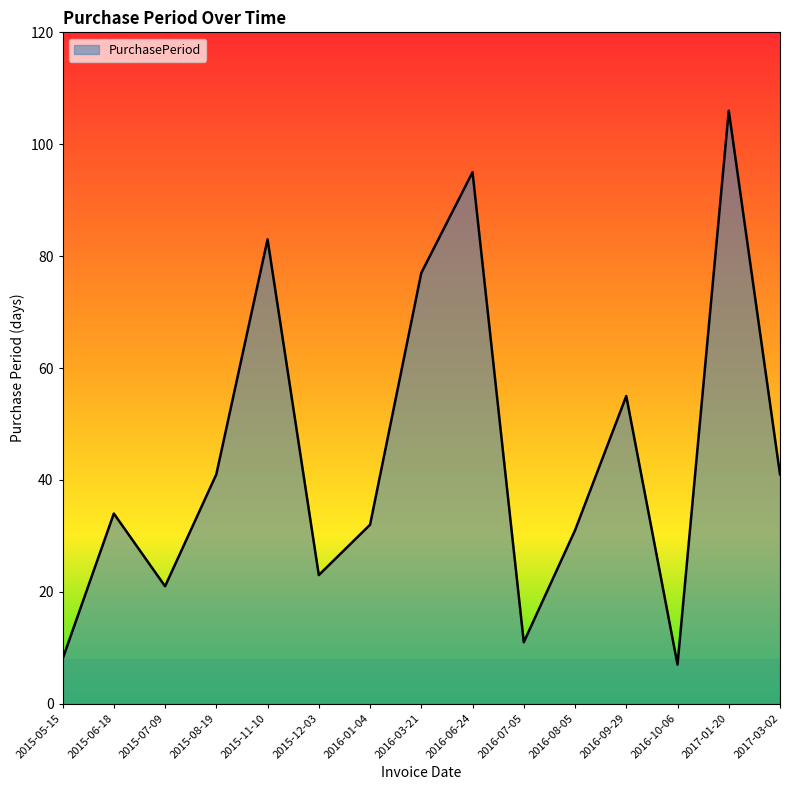

What is the sum of all values?

665